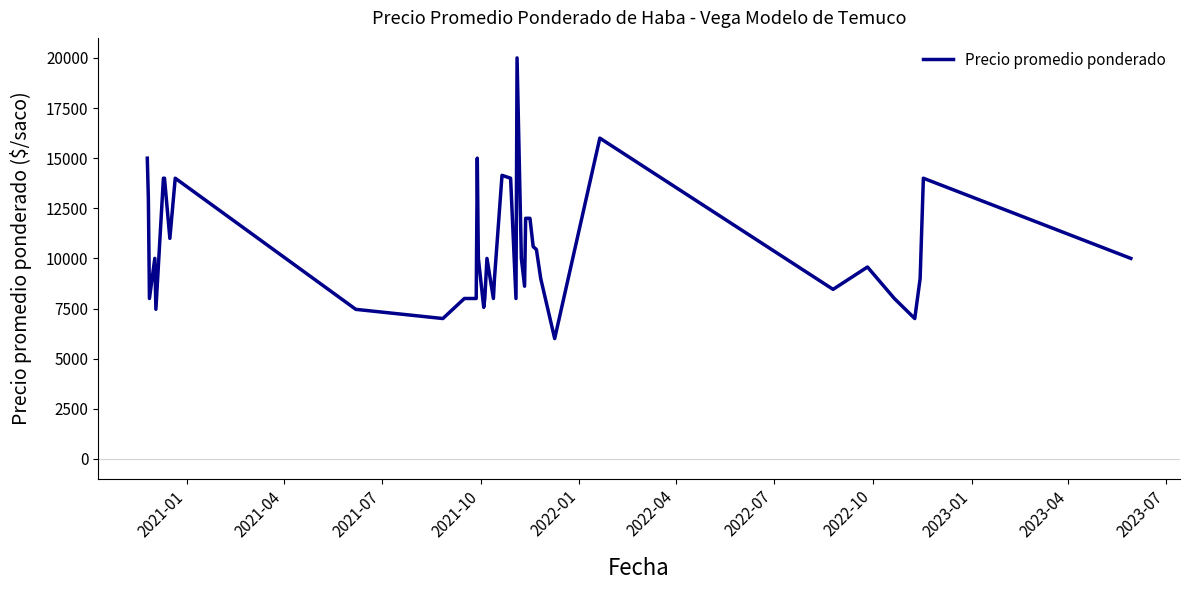

What is the sum of all values?

421290